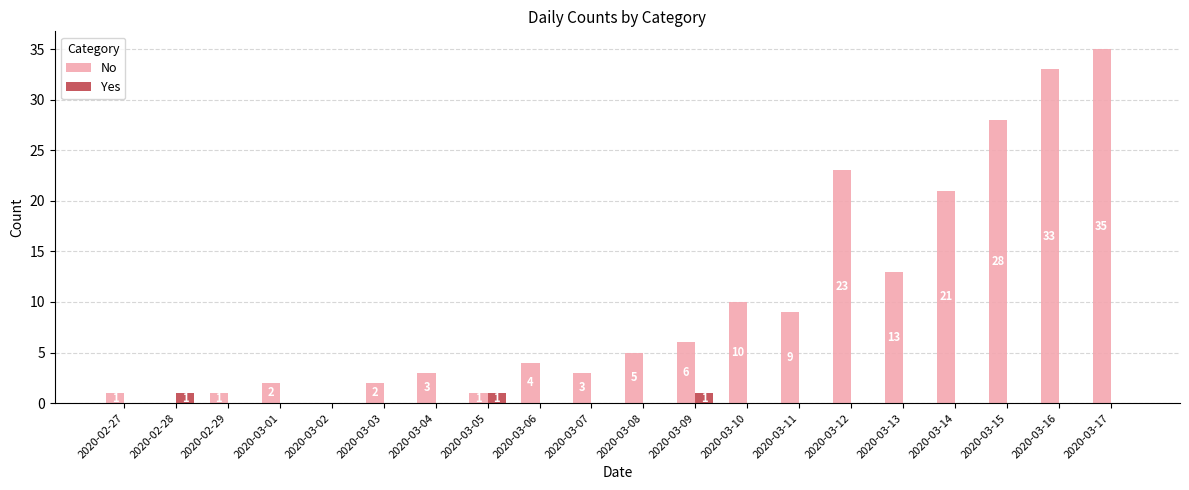

What is the sum of all Yes values?

3